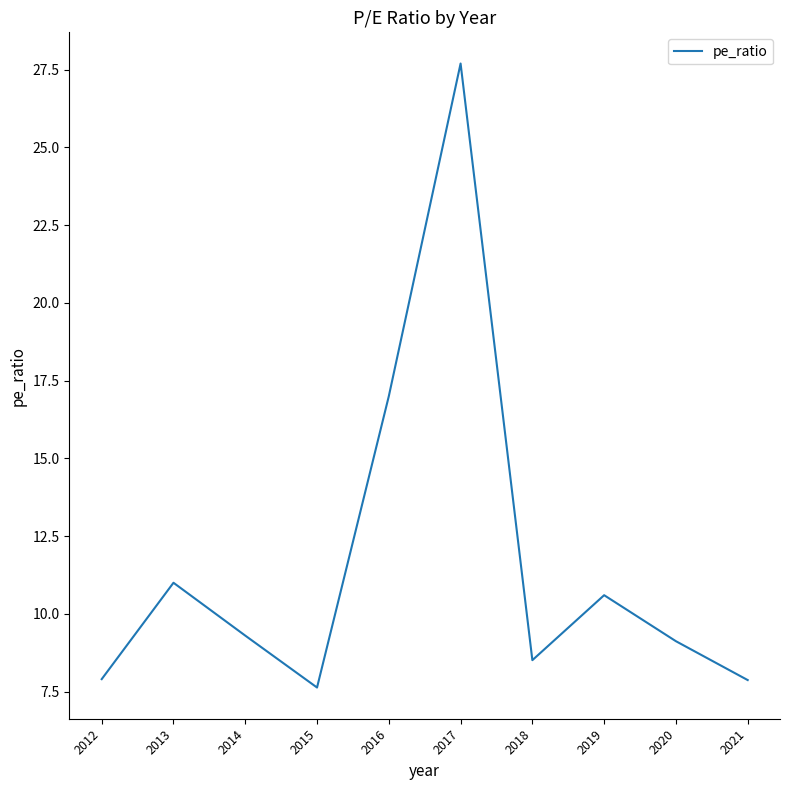

How many interior local peaks (higher than both neighbors) does the data have?

3